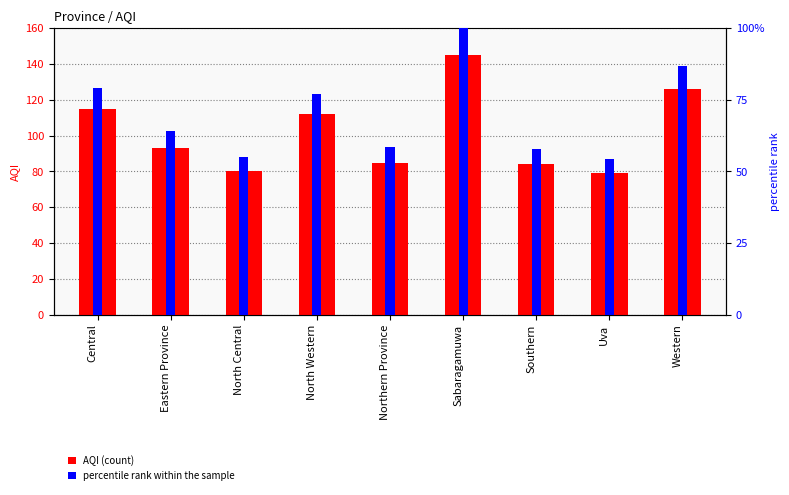

How many data points does each series have?

9